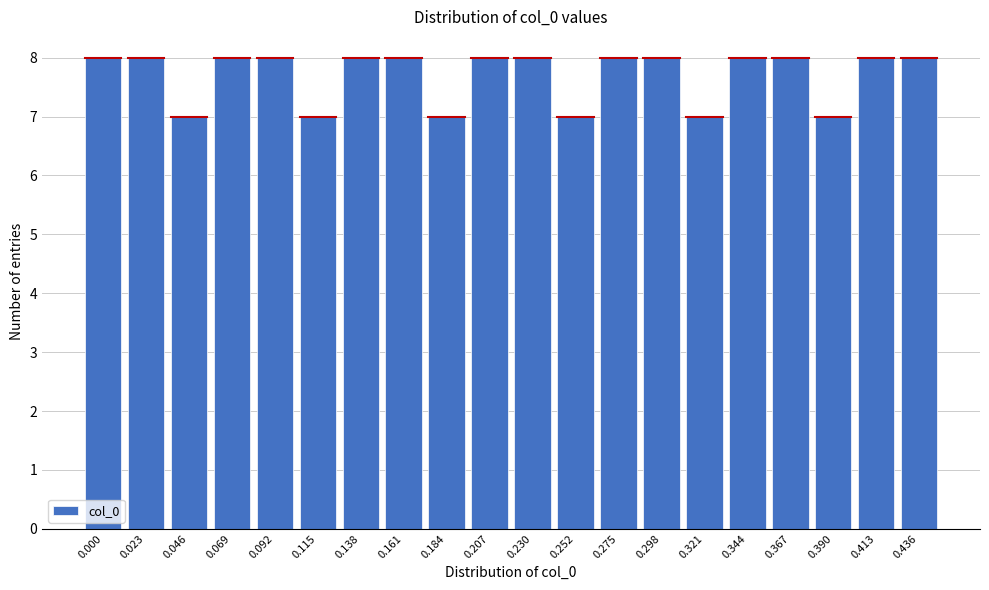

Reading left to right, what are all the values shown in this chart?

8	8	7	8	8	7	8	8	7	8	8	7	8	8	7	8	8	7	8	8